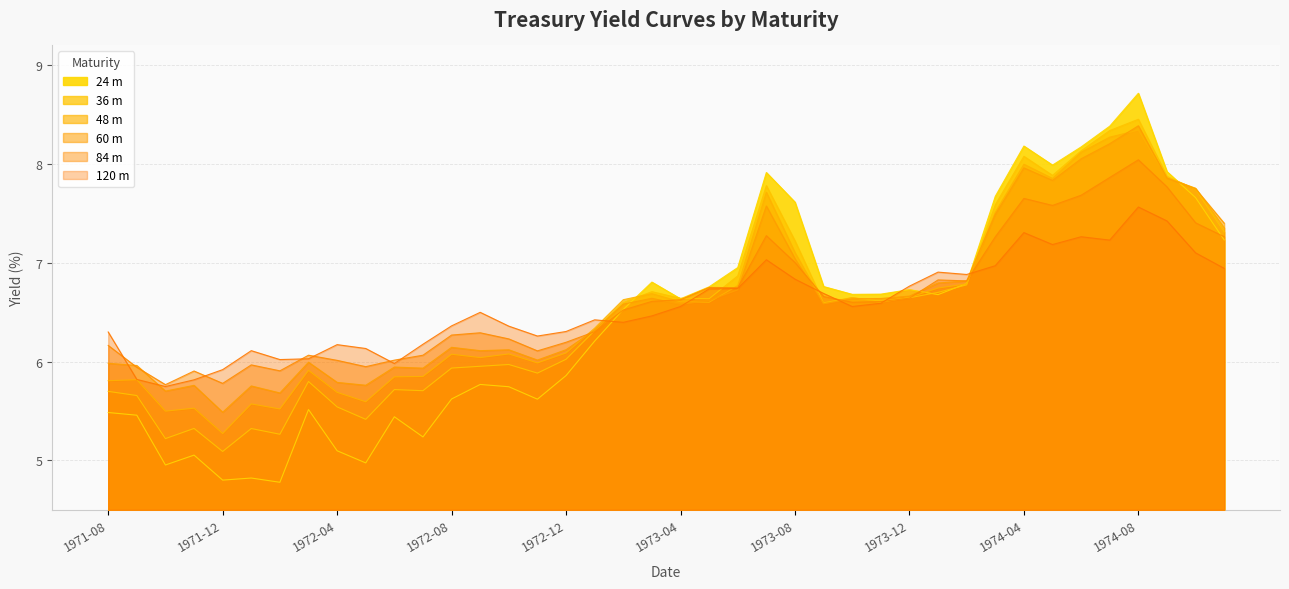

What is the difference between the 48 m values at 31 and 25?

0.9